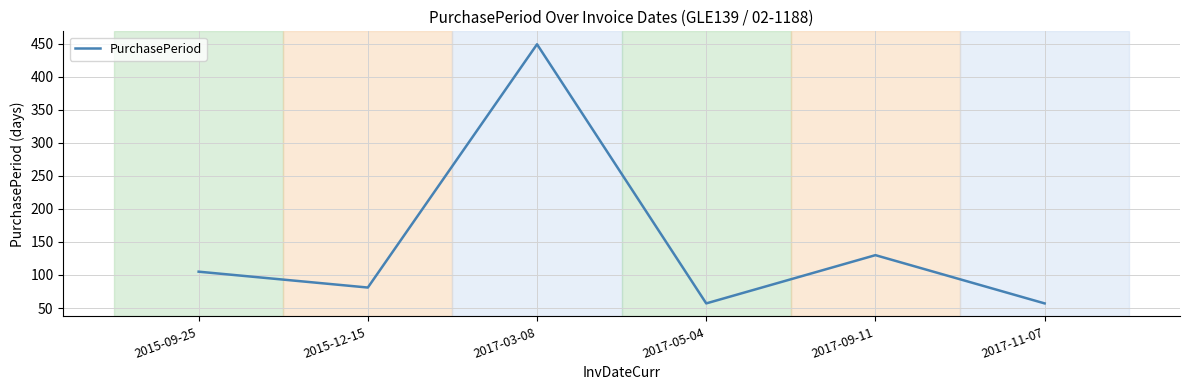

What is the sum of the values at 2017-03-08 and 2017-05-04?

506